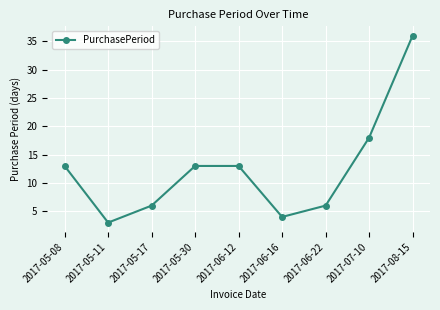

What is the change in value from 2017-07-10 to 2017-08-15?

+18